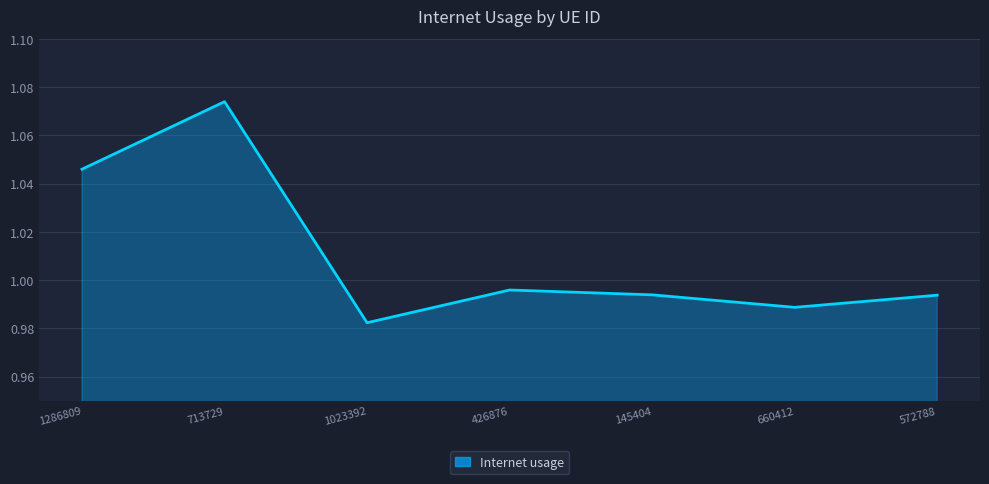

Approximately how many times larger is the value at 572788 compared to 713729?

0.9